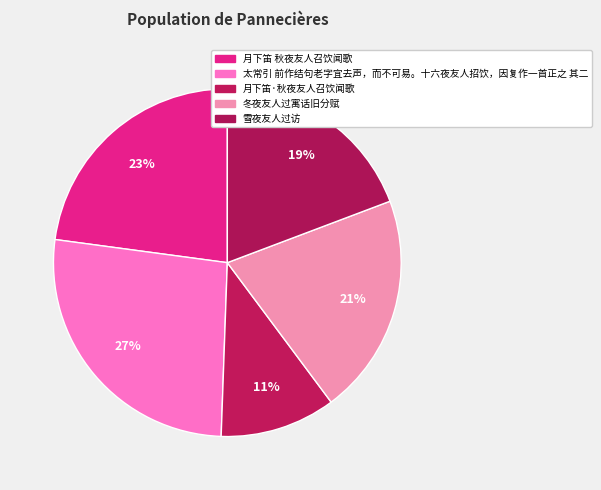

Between 雪夜友人过访 and 月下笛·秋夜友人召饮闻歌, which is larger?

雪夜友人过访